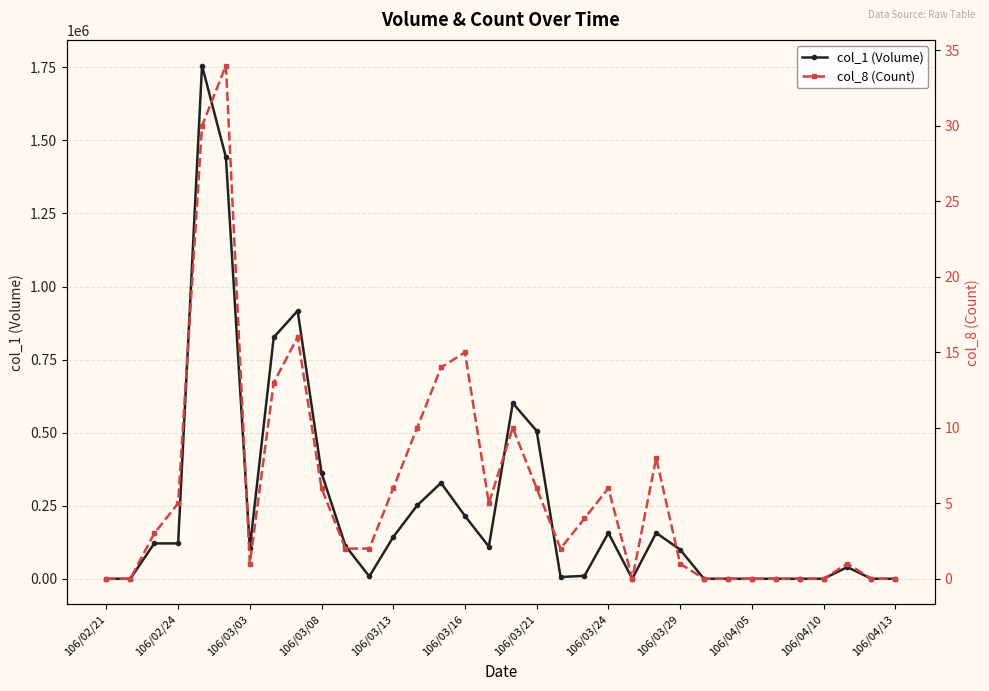

True or false: col_1 (Volume) has more than 0 points higher than both neighbors.

True